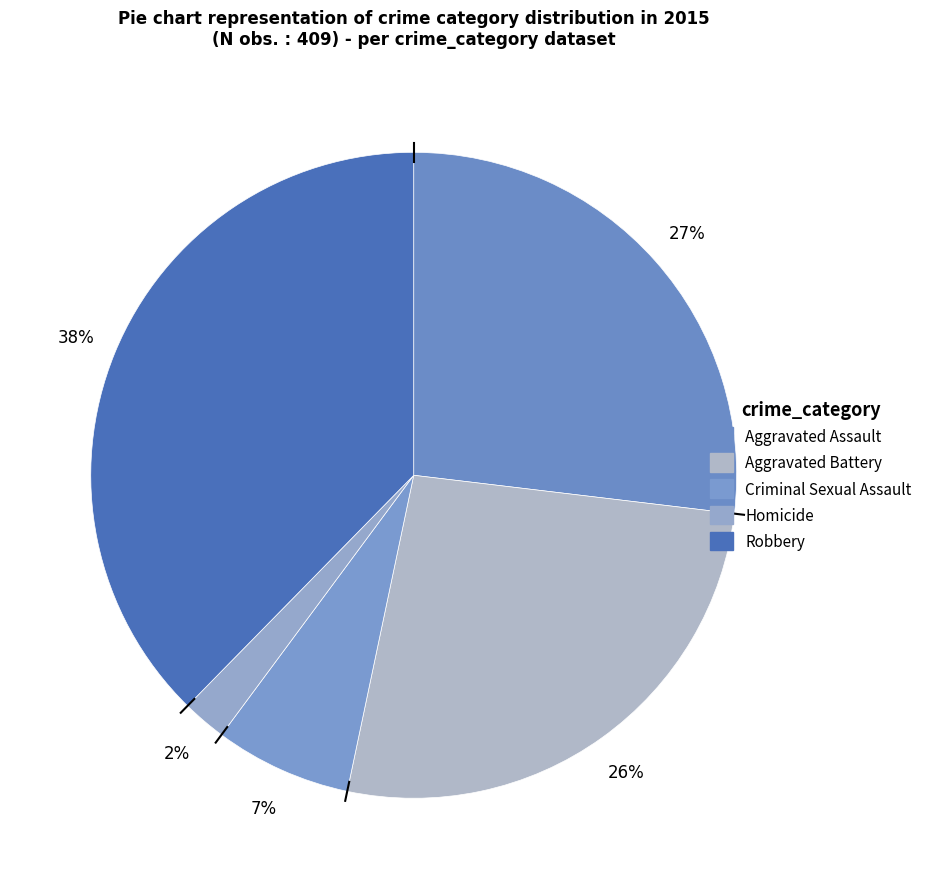

How many segments does this pie chart have?

5